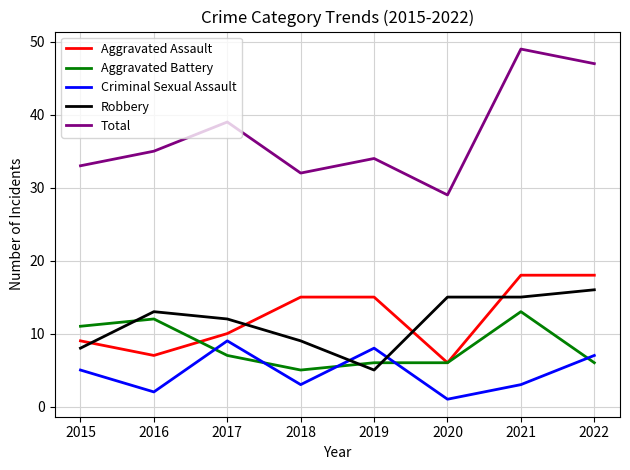

At which category is the sum across all series the highest?

2021